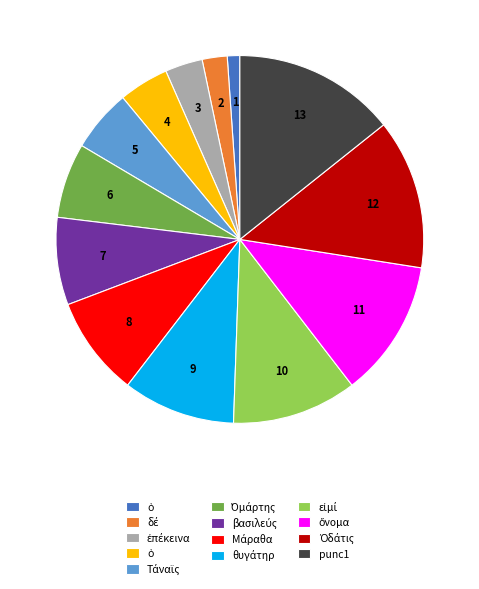

Is there any slice that represents more than half of the pie?

No